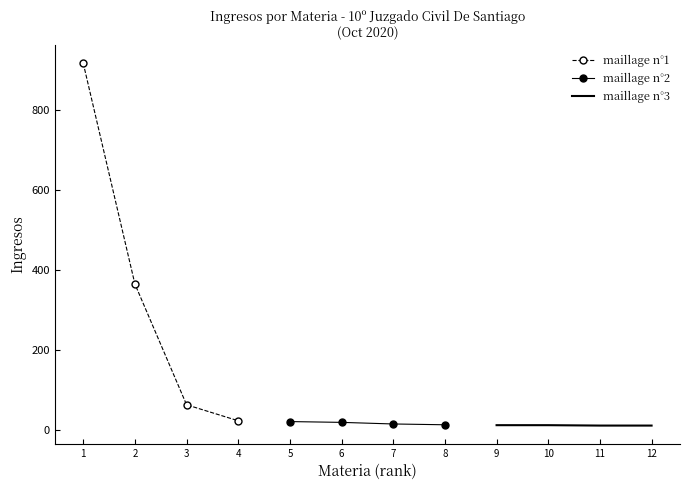

What is the value of the maillage n°1 point at the 4th from the left?

22